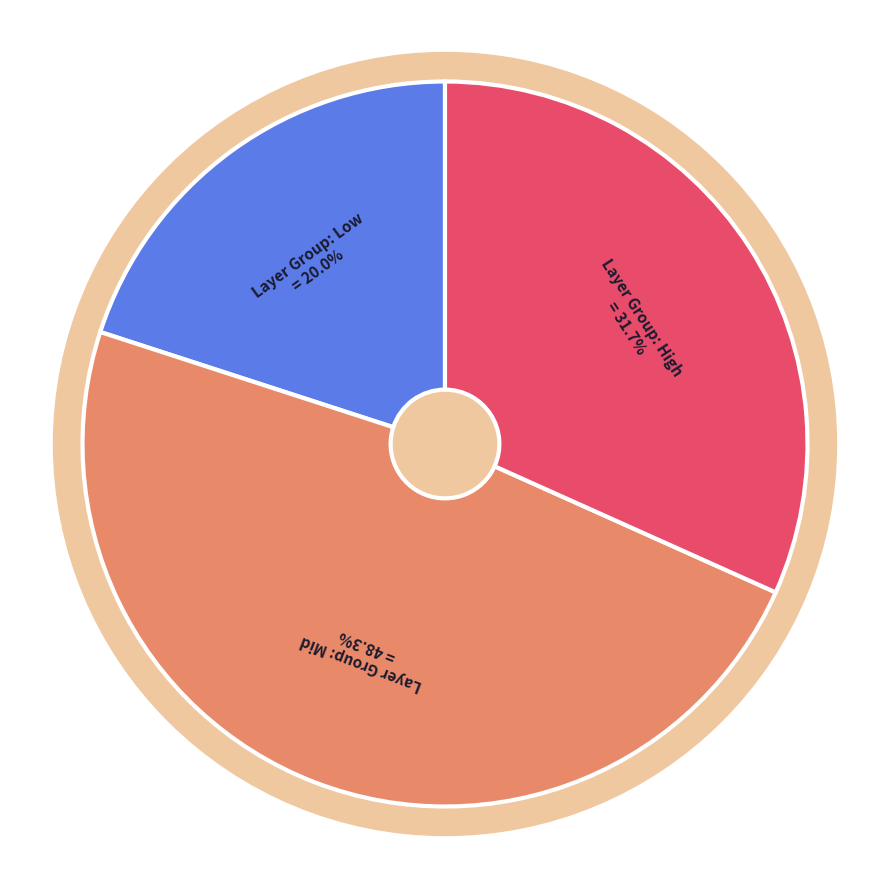

Between 805306371 and 805306369, which is larger?

805306371